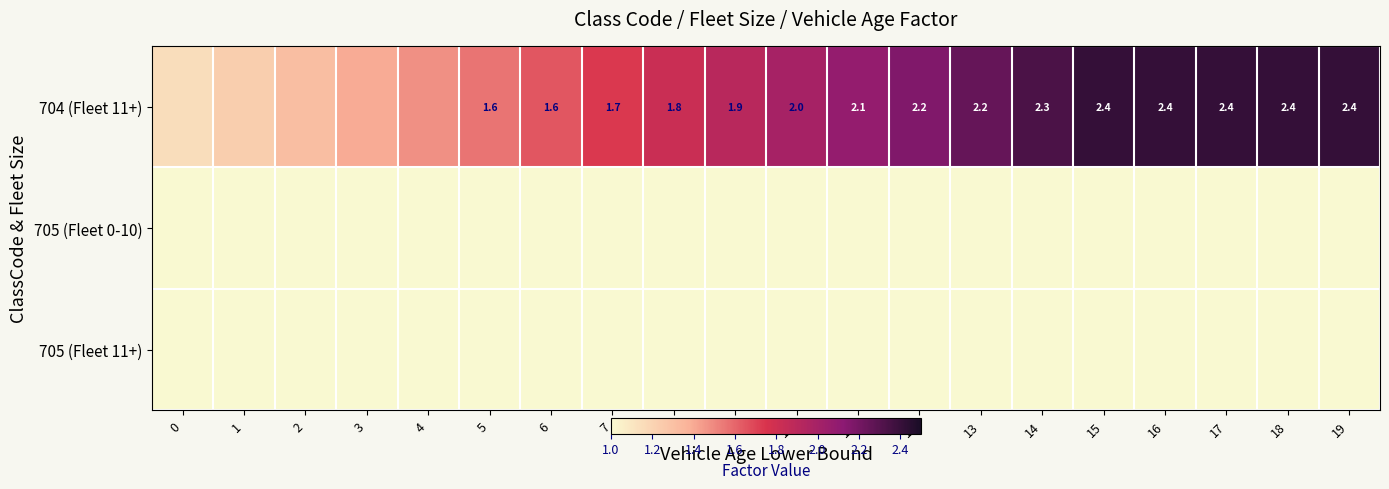

Which category has the highest value across all series?

15